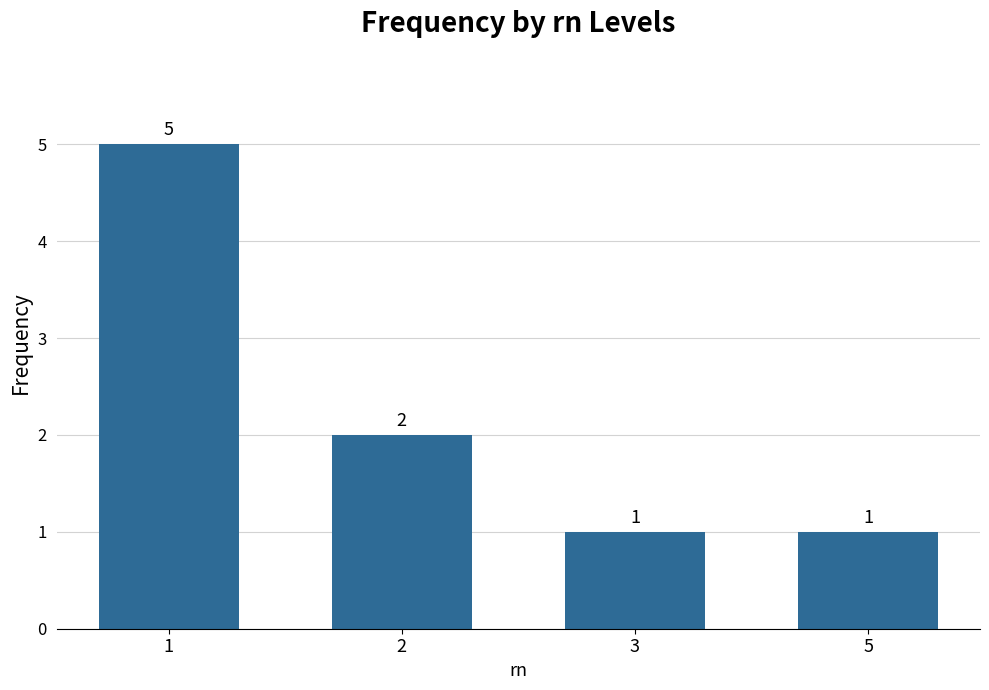

Reading right to left, transcribe all the data shown in this chart.

1	1	2	5